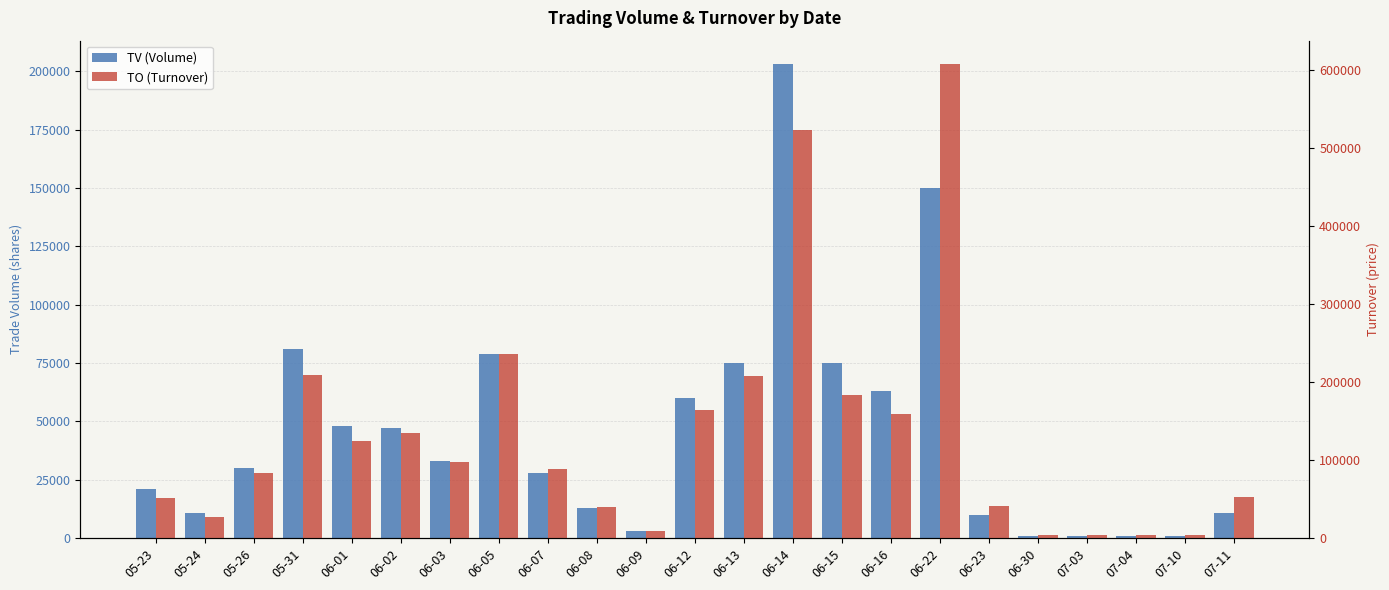

Rank the series by their maximum value, from lowest to highest.

TV (Volume), TO (Turnover)